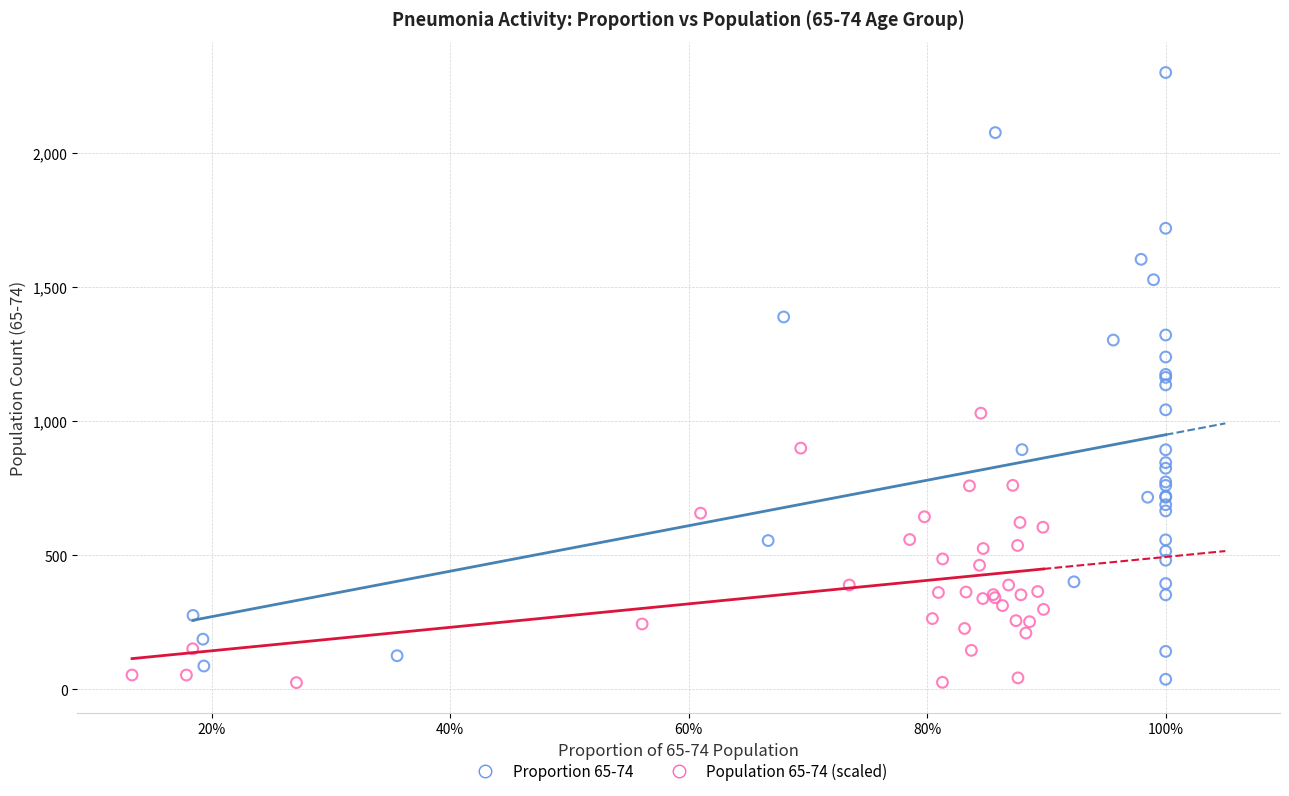

Which series has the widest spread of Y values?

Proportion 65-74